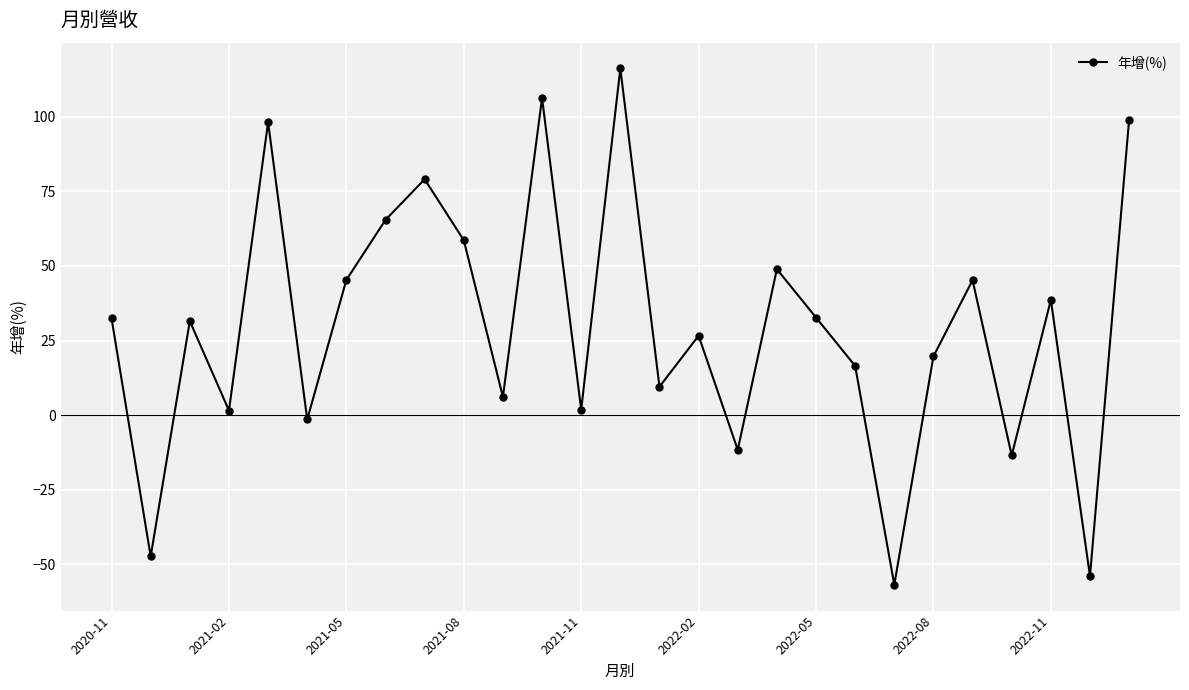

What is the difference between the maximum and minimum values?

172.9